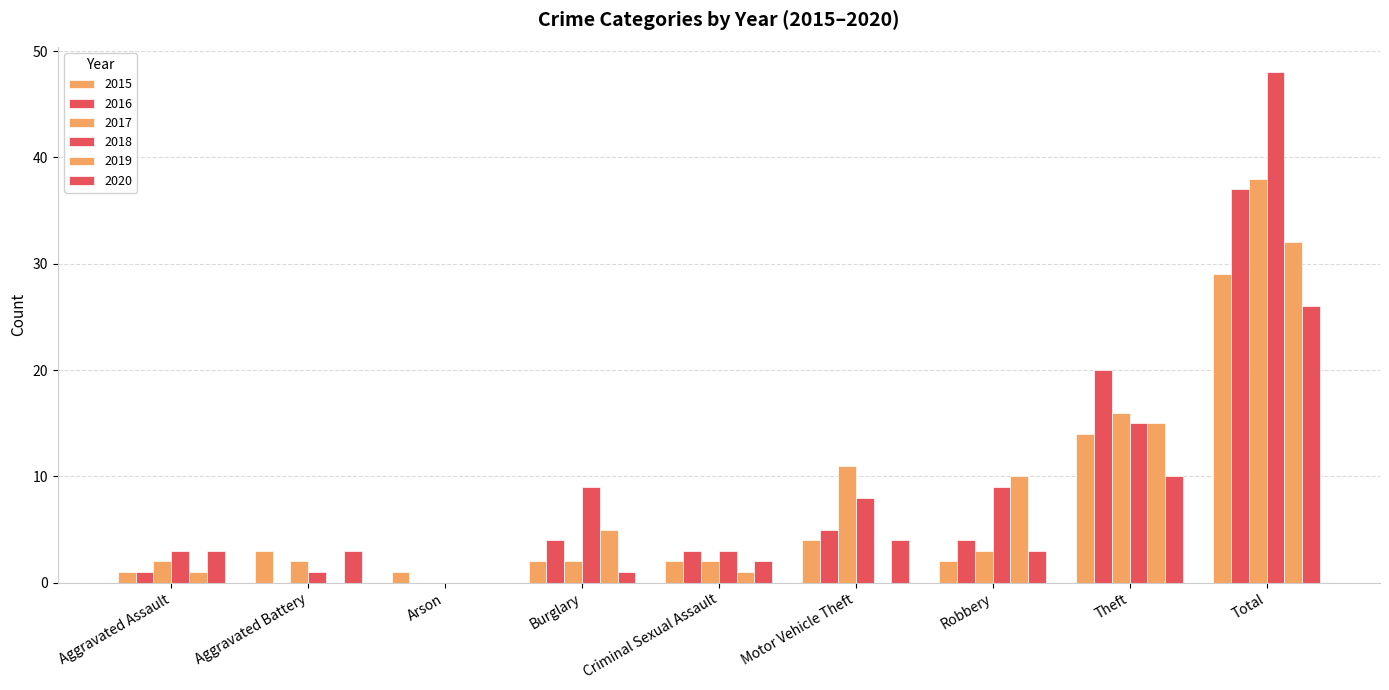

What is the highest value of the 2015 series?

29